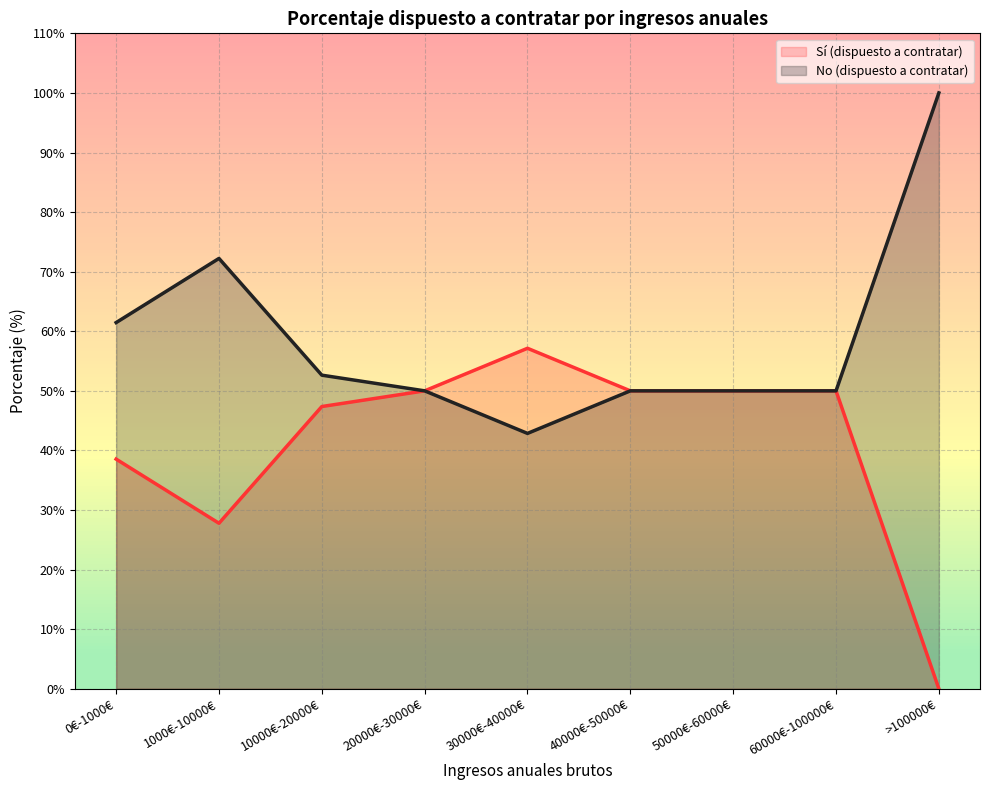

How many distinct data groups are displayed?

2